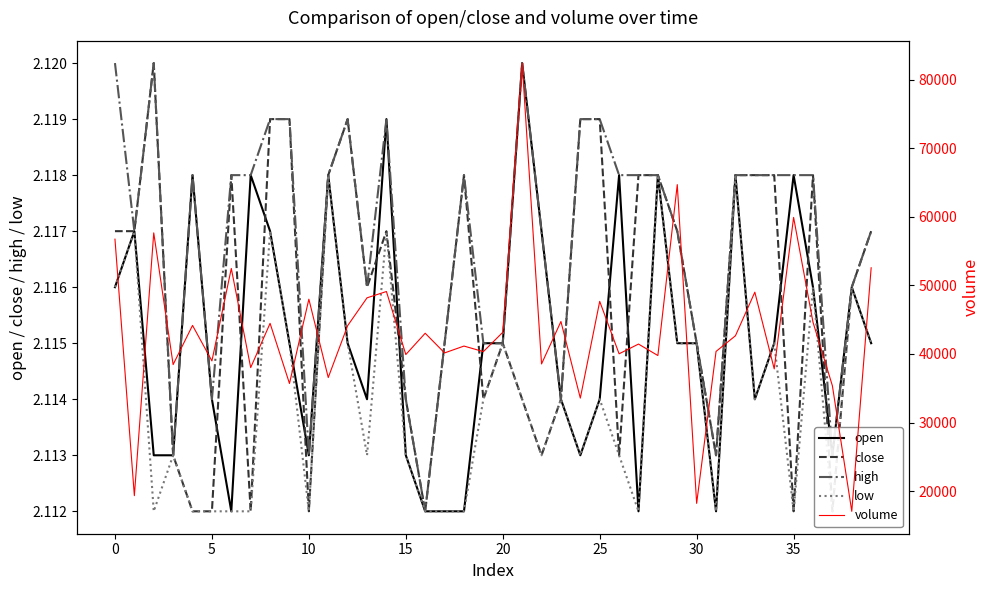

What is the sum of all volume values?

1729888.9